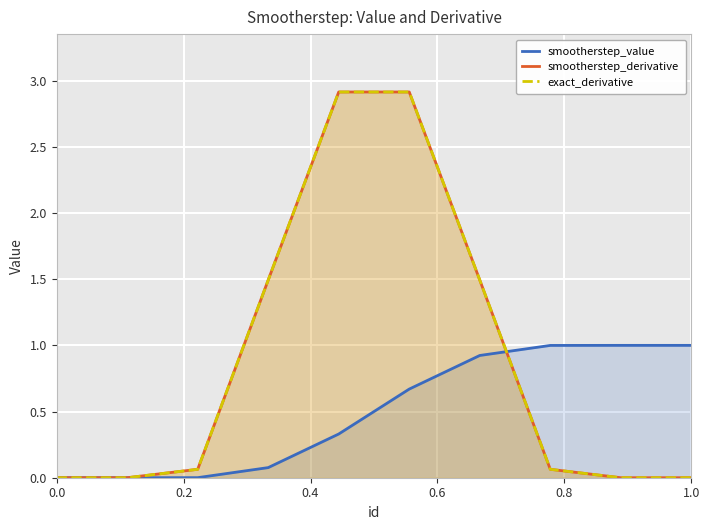

What are all the series names shown in the legend?

smootherstep_value, smootherstep_derivative, exact_derivative